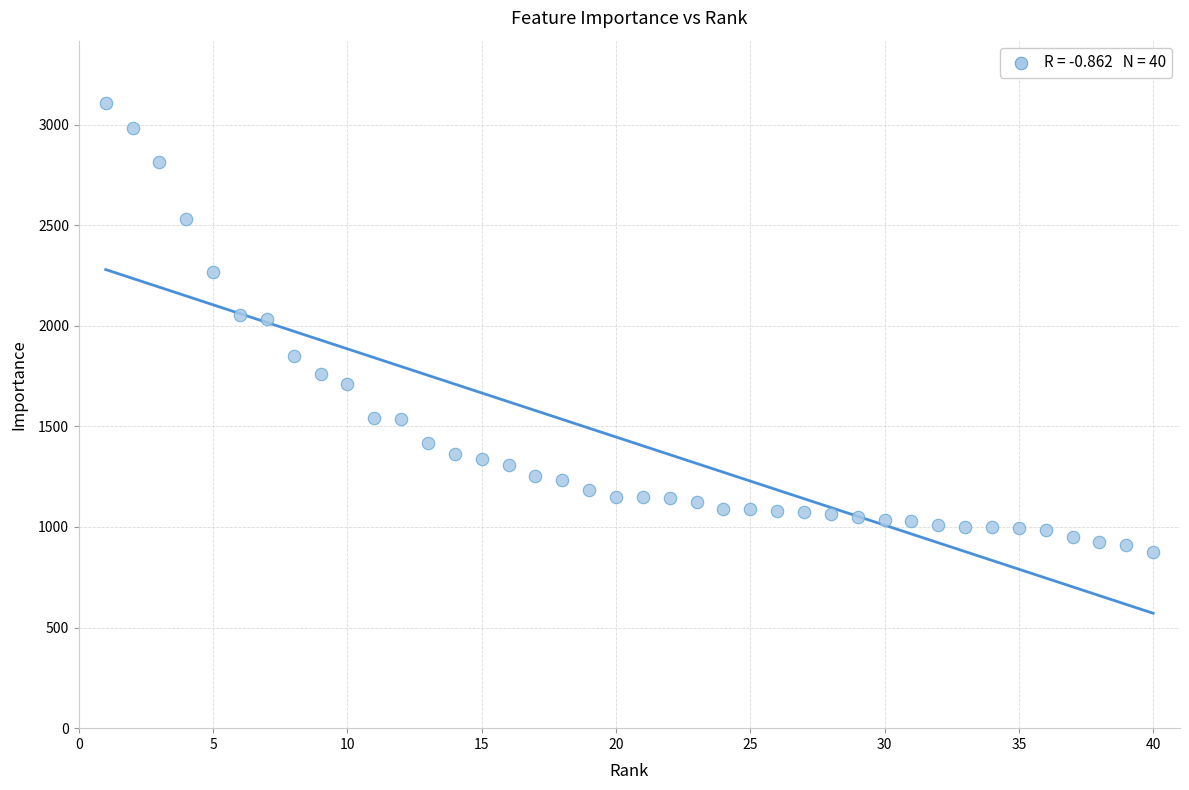

What is the range of X values (max minus min)?

39.0